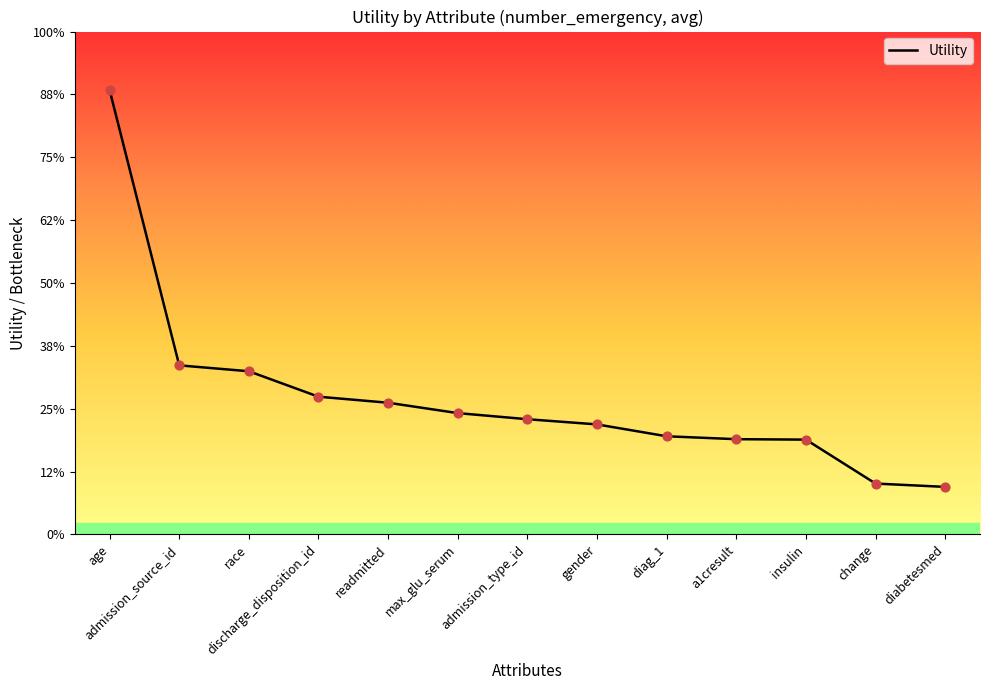

What is the change in value from discharge_disposition_id to max_glu_serum?

-0.1